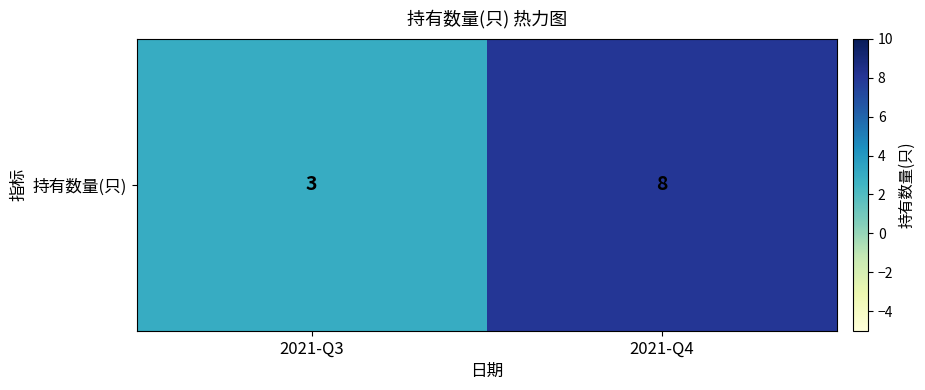

The chart shows a value of 1 at 2021-Q3. True or false?

False